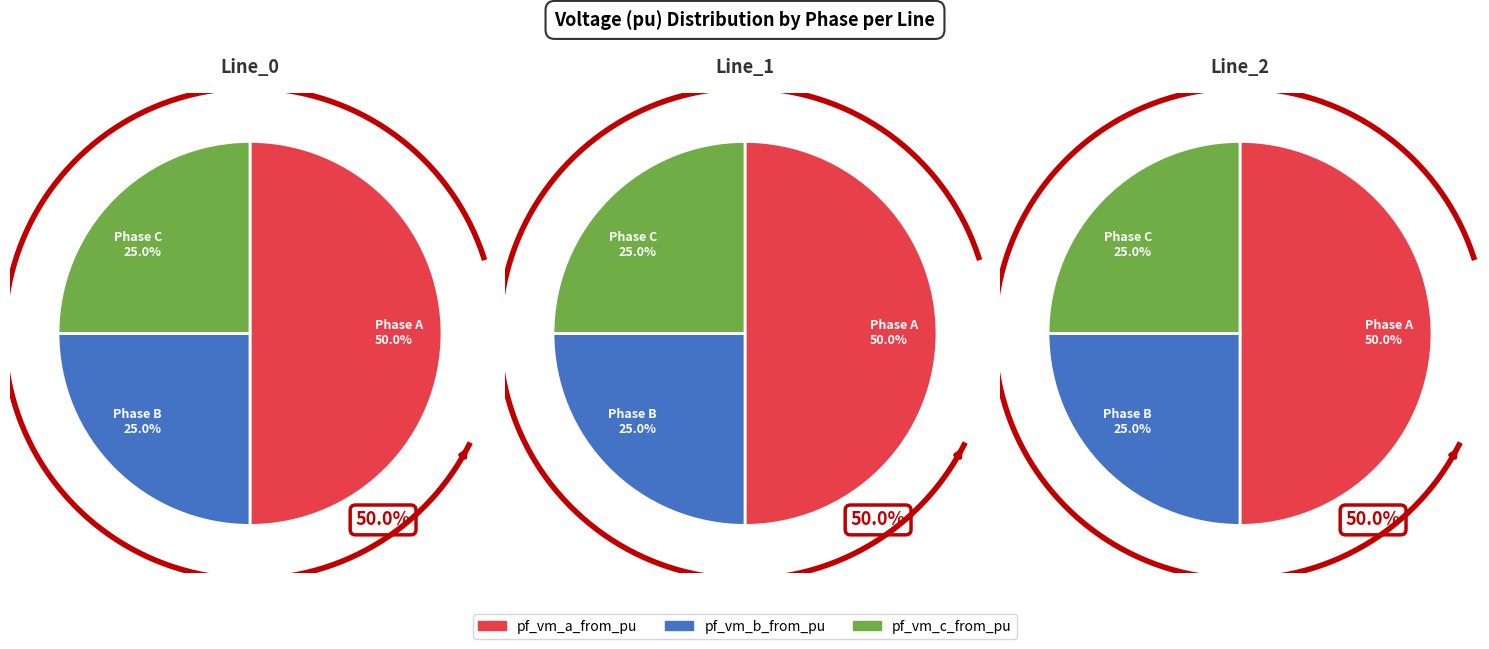

The pf_vm_b_from_pu slice represents 38% of the pie. True or false?

False